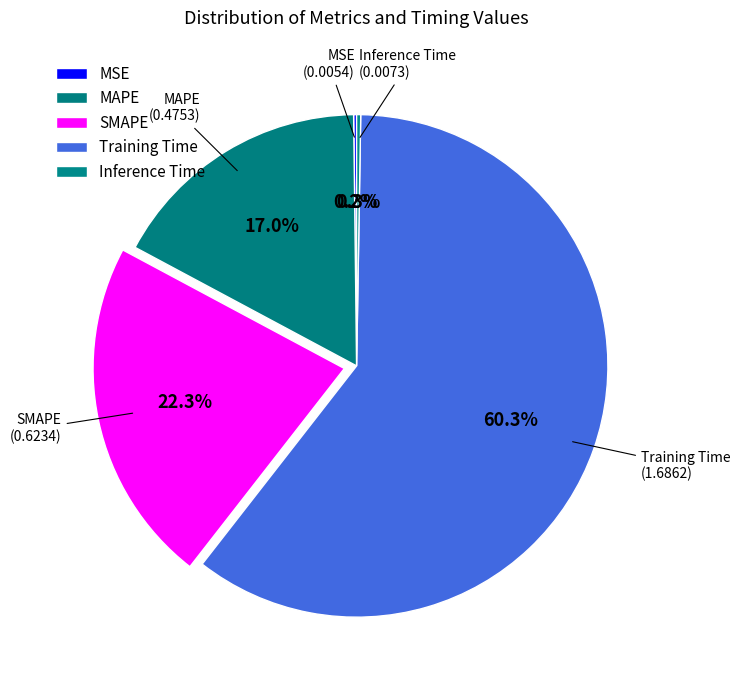

True or false: Training Time accounts for 60% of the total.

True